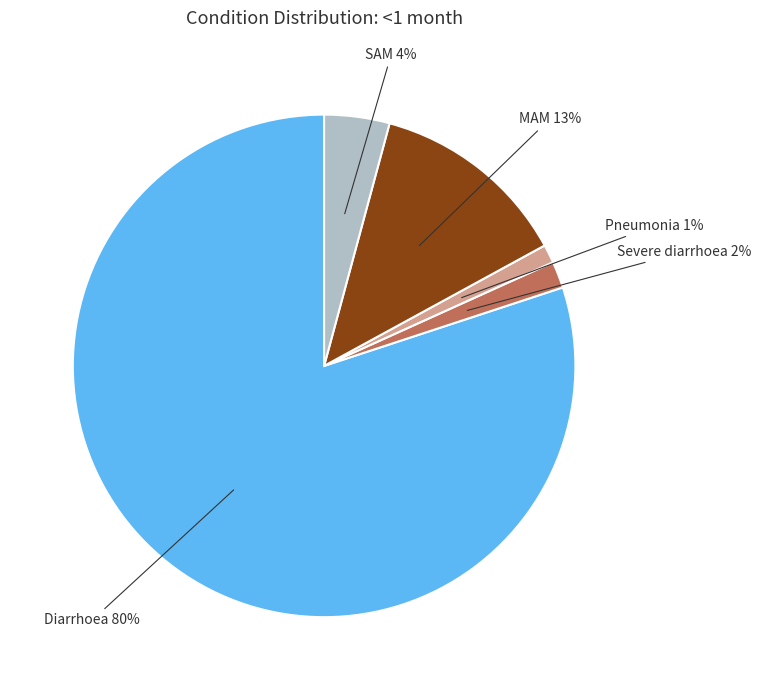

To the nearest percent, what is the average slice percentage?

20%